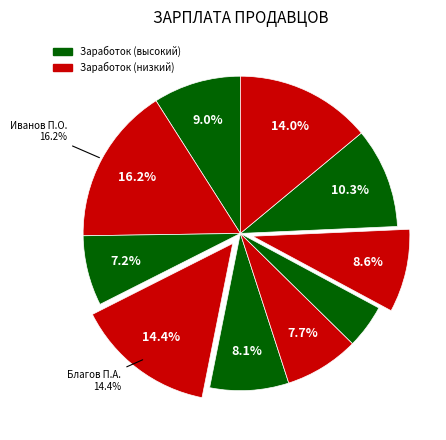

What portion of the pie excludes Кириллов М.А.?

95.5%